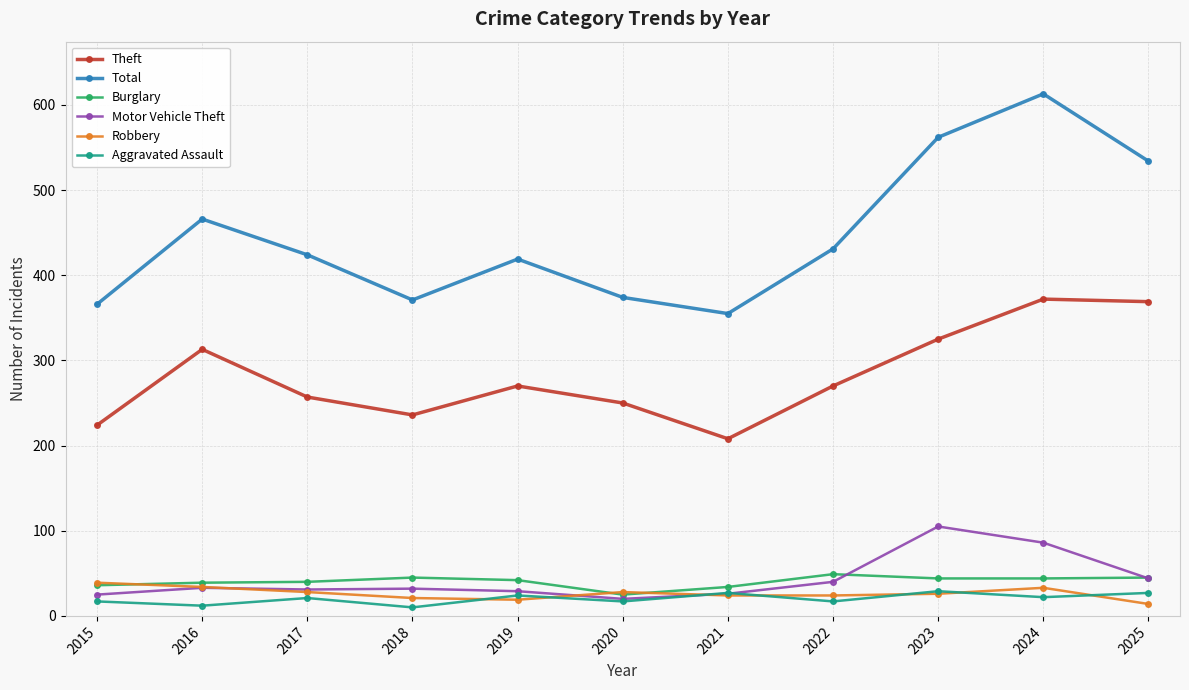

How many lines are shown in the chart?

6